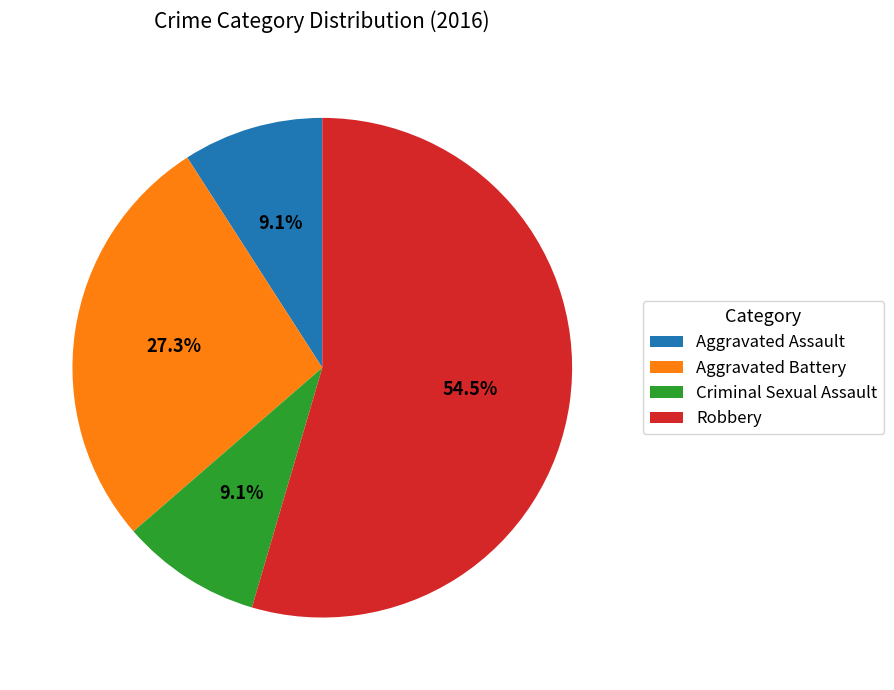

How many segments does this pie chart have?

4